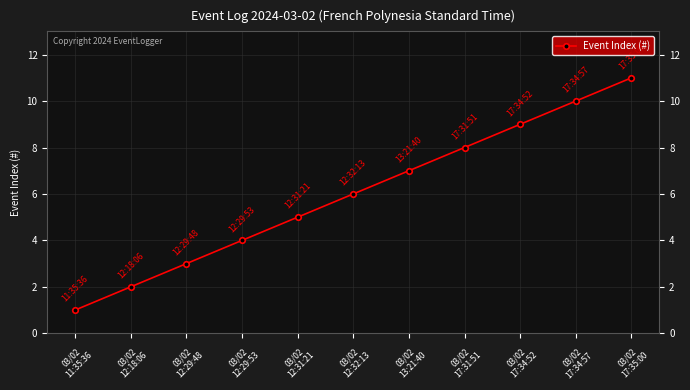

What is the minimum value shown in the chart?

1